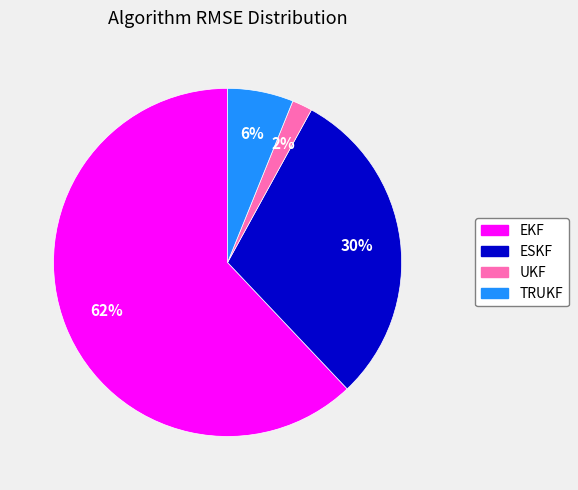

Between UKF and TRUKF, which is larger?

TRUKF